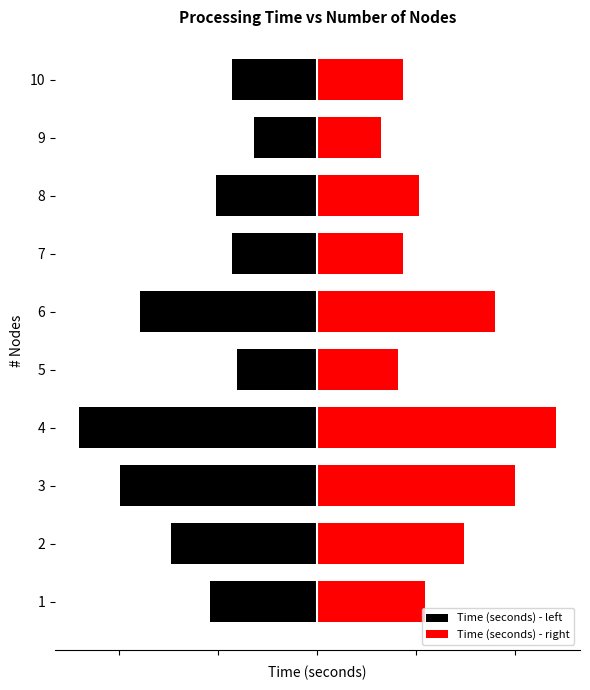

How many data points in Time (seconds) - left are above -102?

4